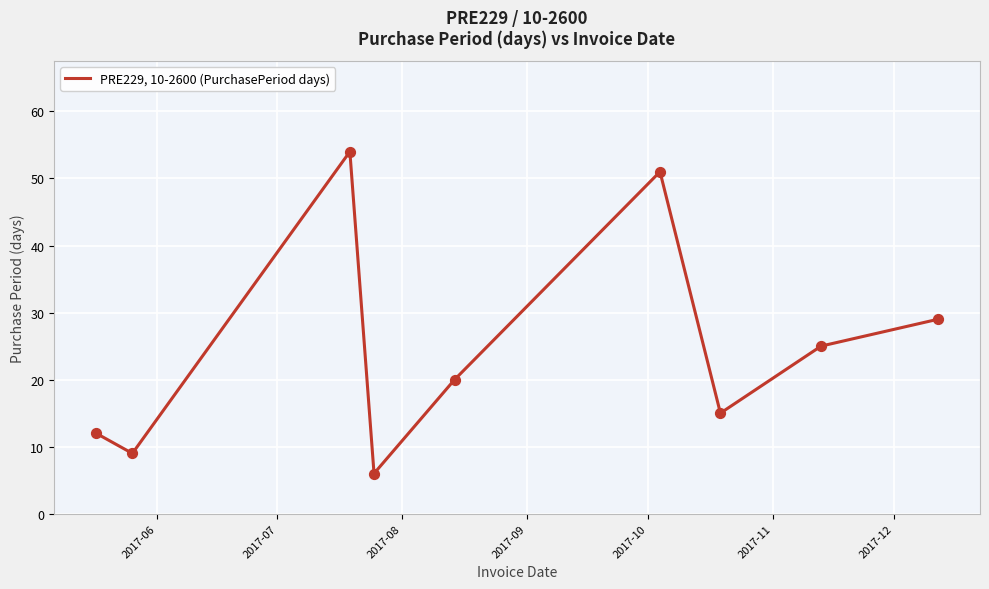

What is the maximum value shown in the chart?

54